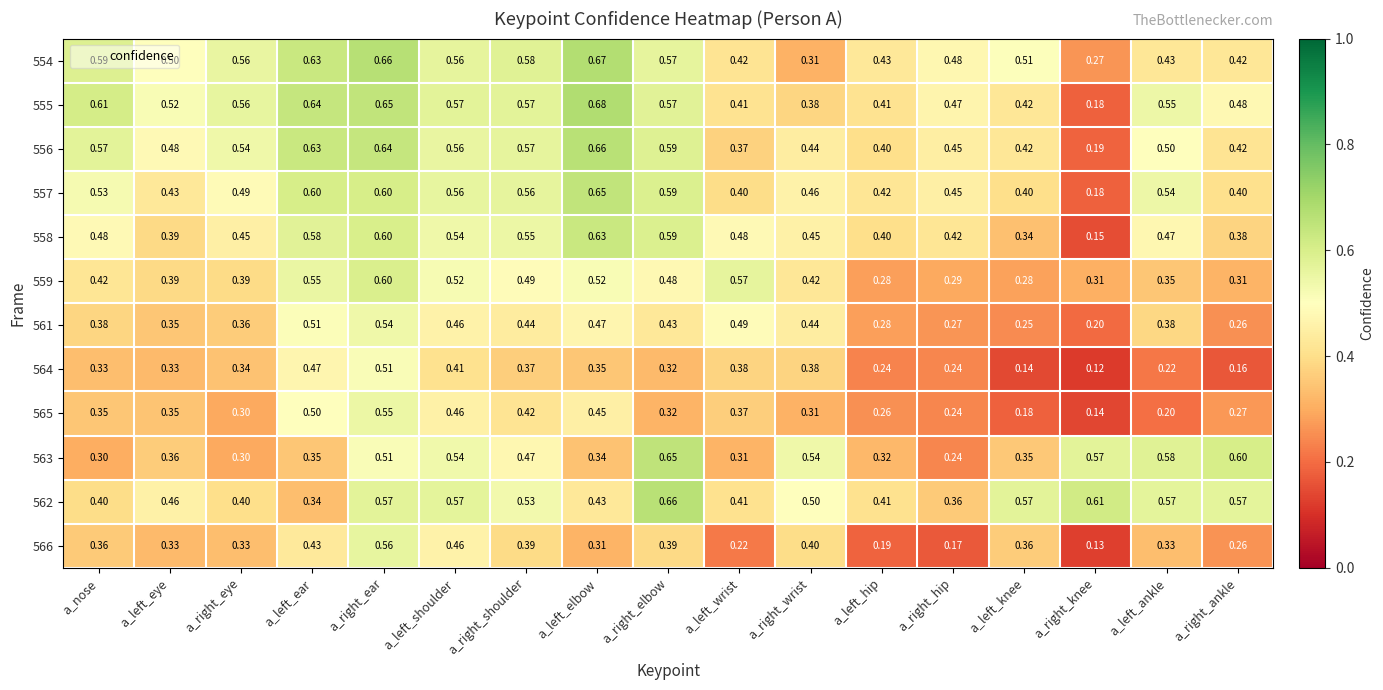

Where is 558 nearest to the value 0?

a_right_knee